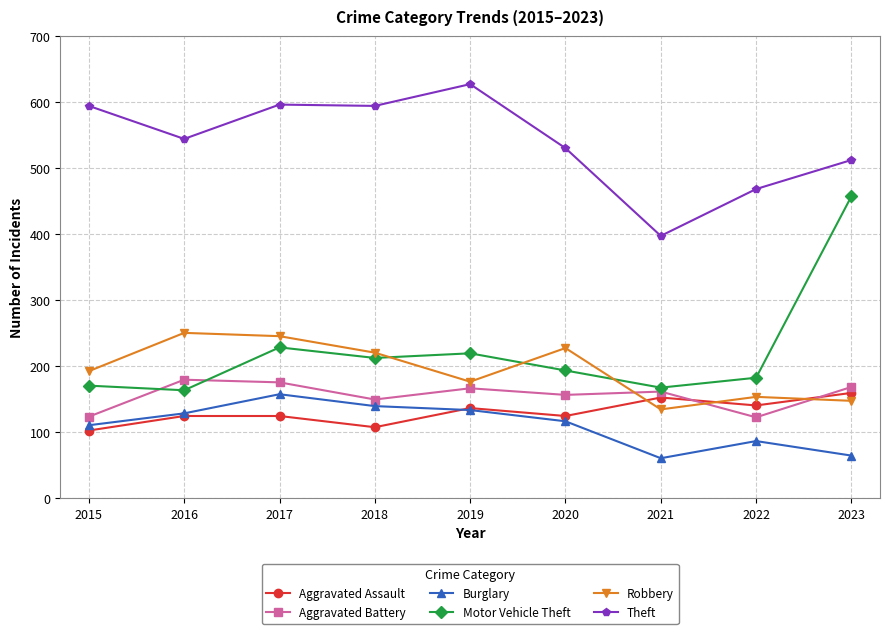

What is the approximate value of Aggravated Assault at 2022?

140